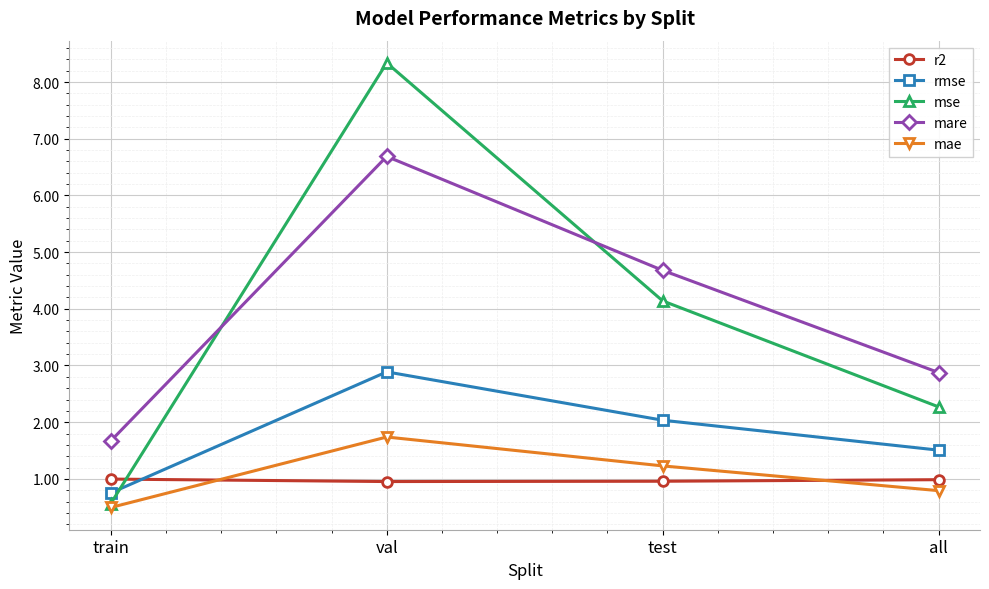

How many interior local peaks does the mse series have?

1